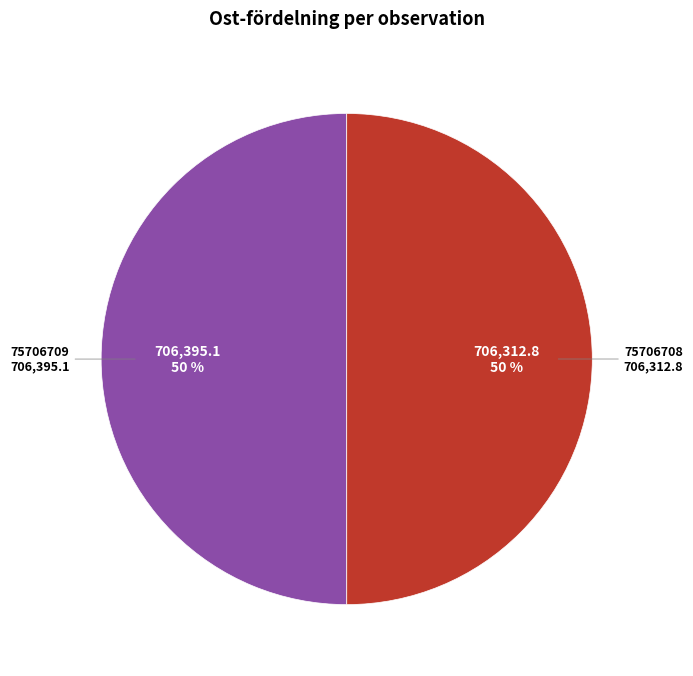

To the nearest percent, what percentage of the pie is 75706709?

50%